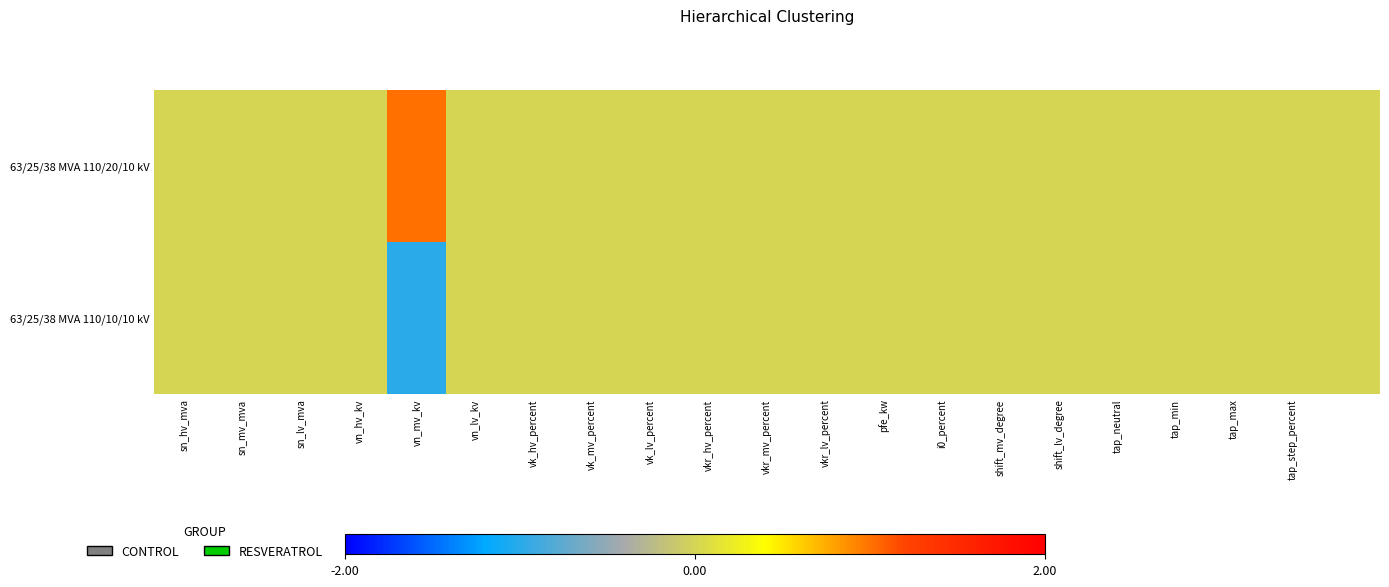

What is the greatest value displayed?

1